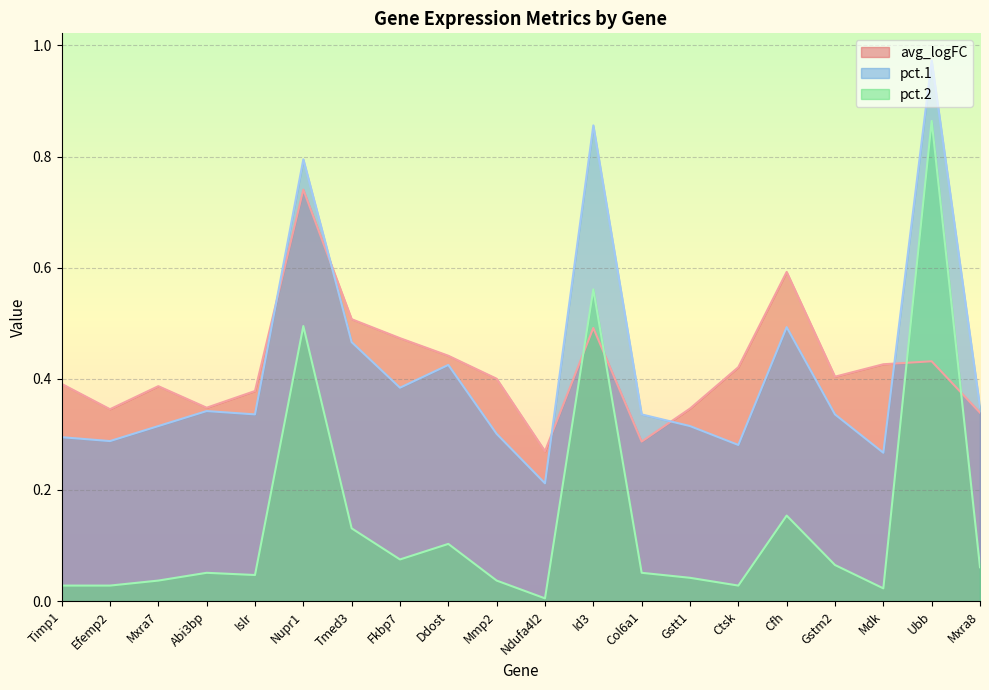

In pct.2, how many points are higher than both neighbors (excluding endpoints)?

6